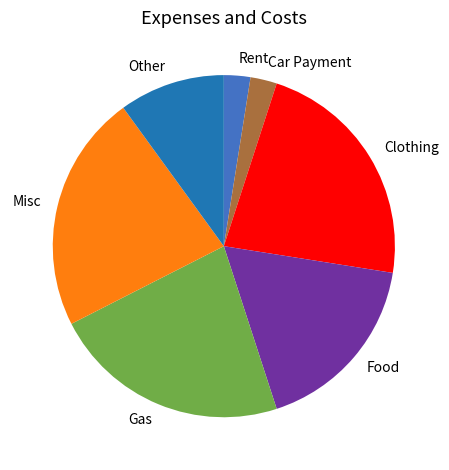

Combined, do Clothing and Food account for over 50%?

No